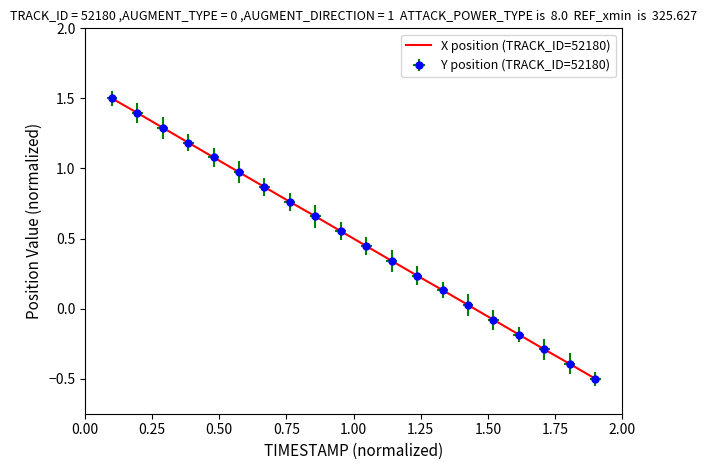

What is the minimum value shown in the chart?

-0.5